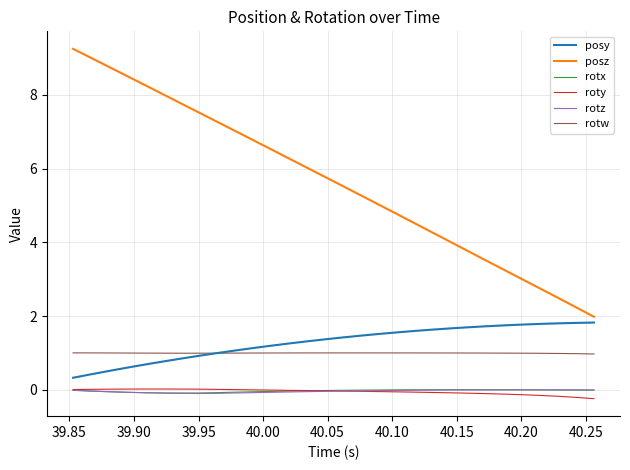

True or false: posz and rotx intersect in this chart.

False